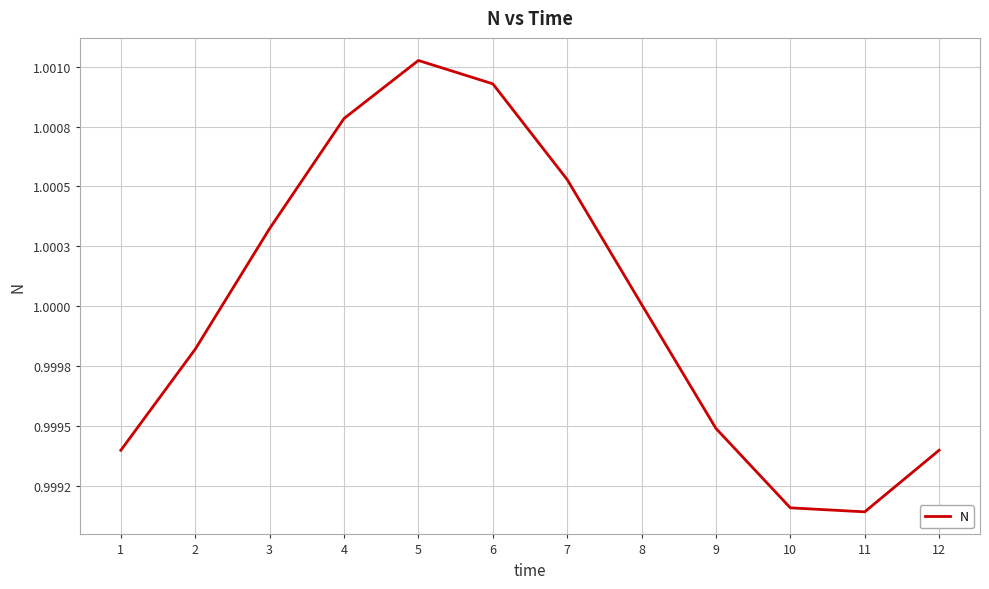

List the labels in order of value, largest first.

5, 6, 4, 7, 3, 8, 2, 9, 1, 12, 10, 11